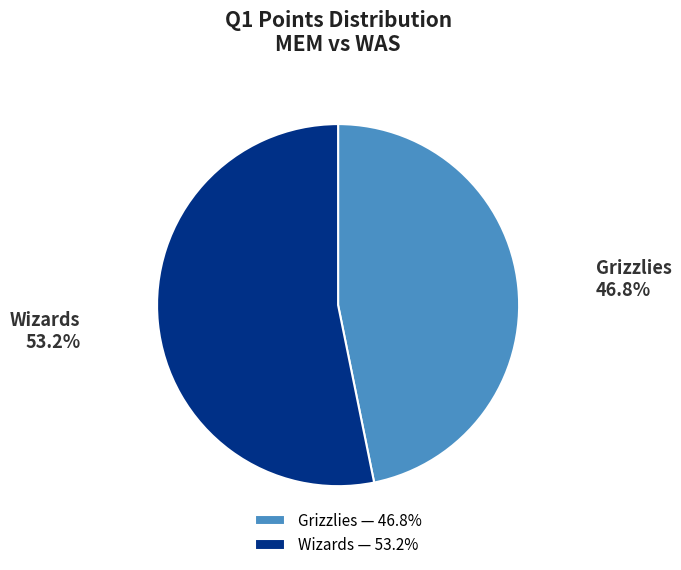

Which slice is the smallest?

Grizzlies